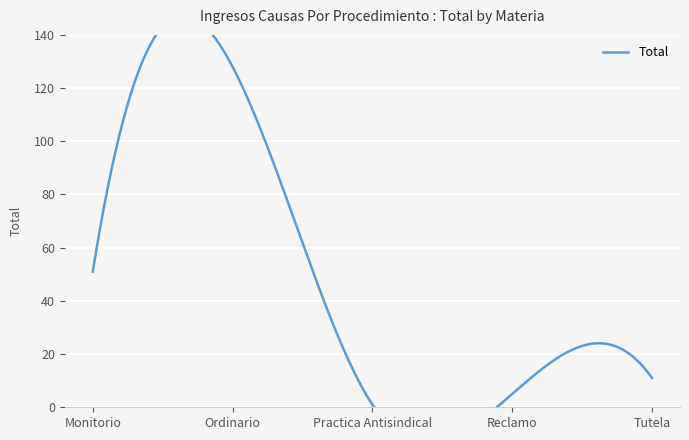

Rank the categories by value from lowest to highest.

Practica Antisindical, Reclamo, Tutela, Monitorio, Ordinario